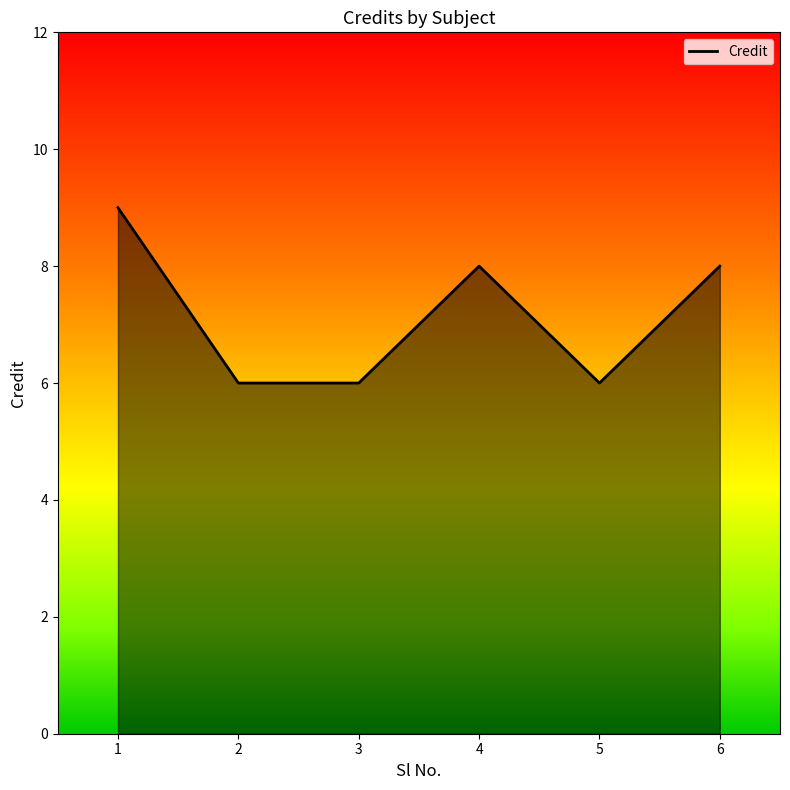

Reading right to left, what are all the values shown in this chart?

6=8	5=6	4=8	3=6	2=6	1=9